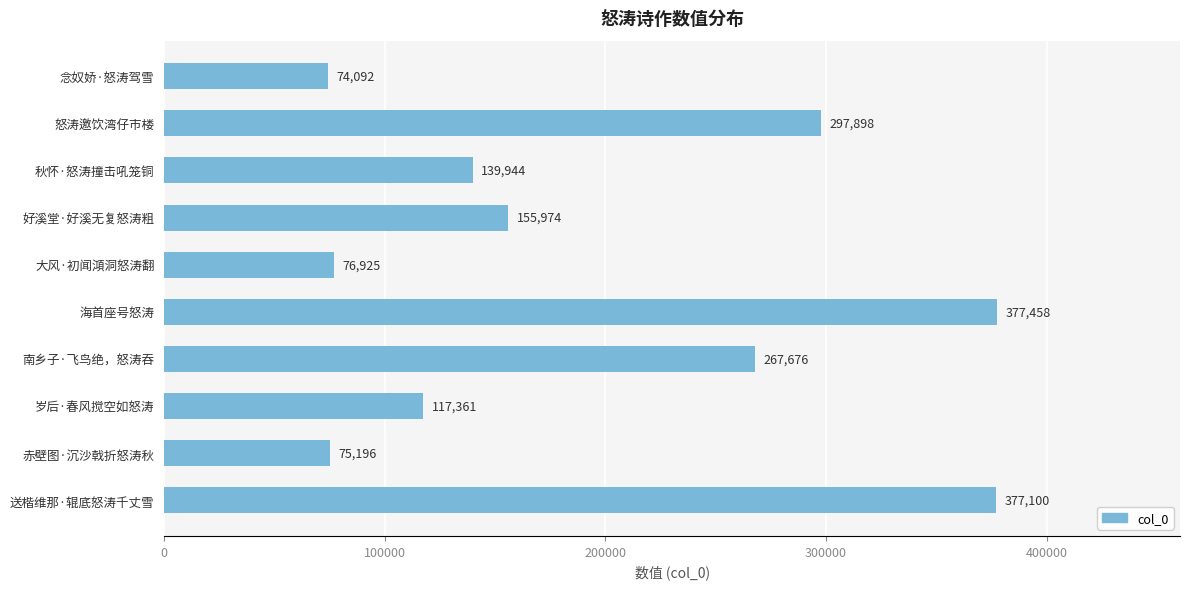

How many categories are shown in the chart?

10